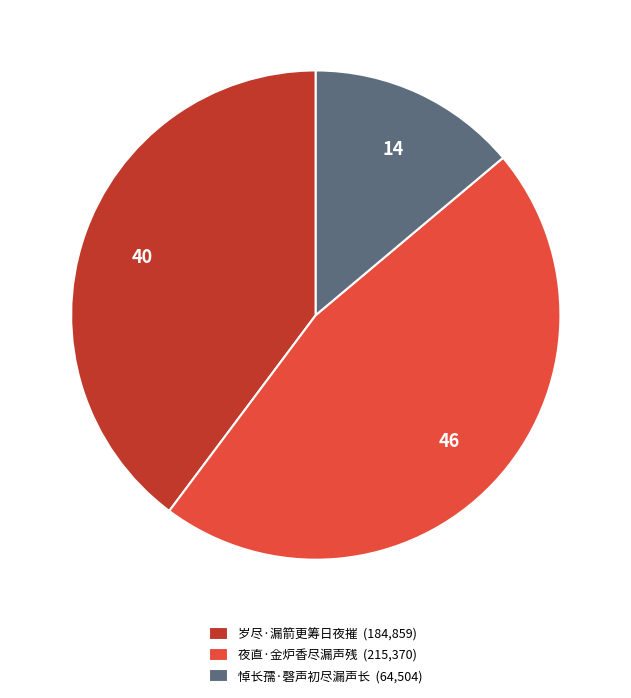

What is the ratio of the value at 夜直·金炉香尽漏声残 to the value at 岁尽·漏箭更筹日夜摧?

1.2